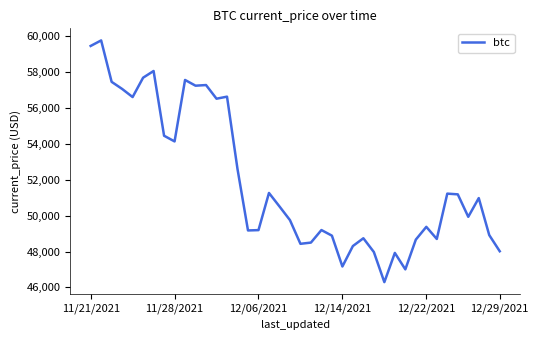

Is this an area chart (filled region under the line)?

No